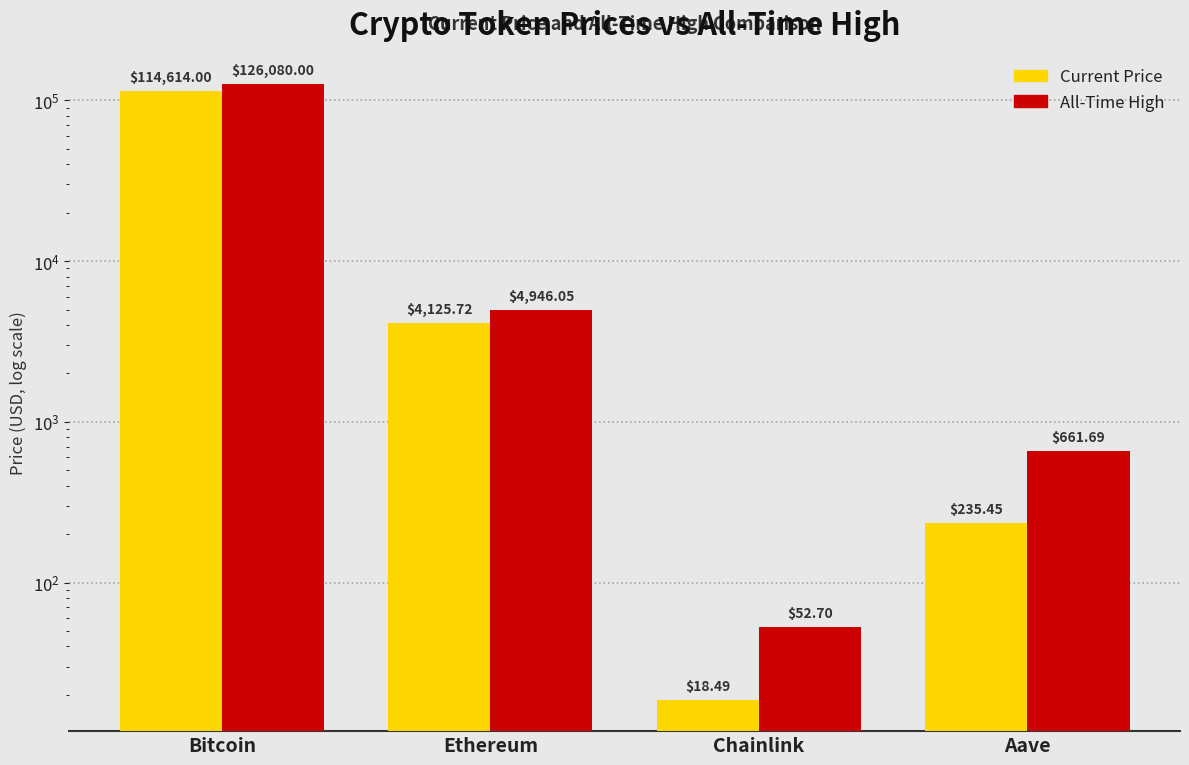

Which series has the largest range (max minus min)?

allTimeHigh